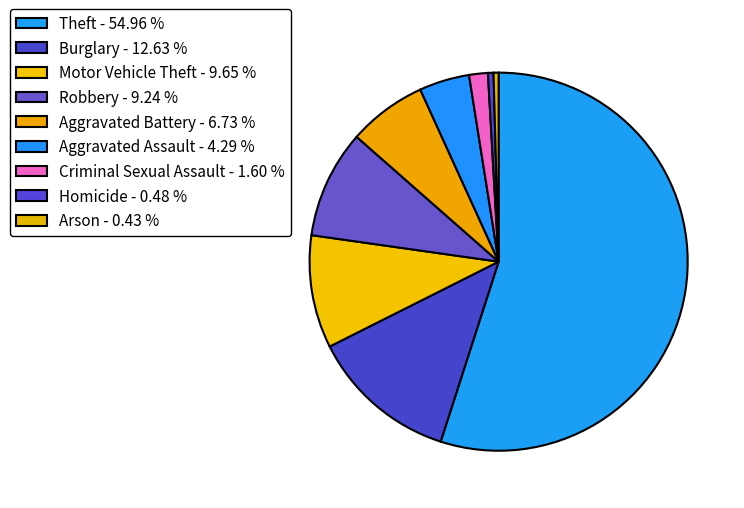

What percentage is the Theft slice, to the nearest percent?

55%